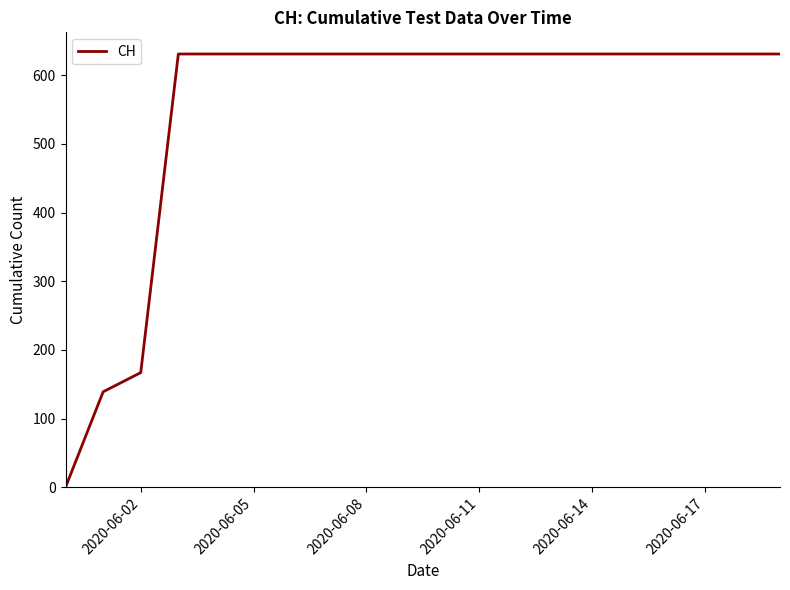

What is the maximum value shown in the chart?

631